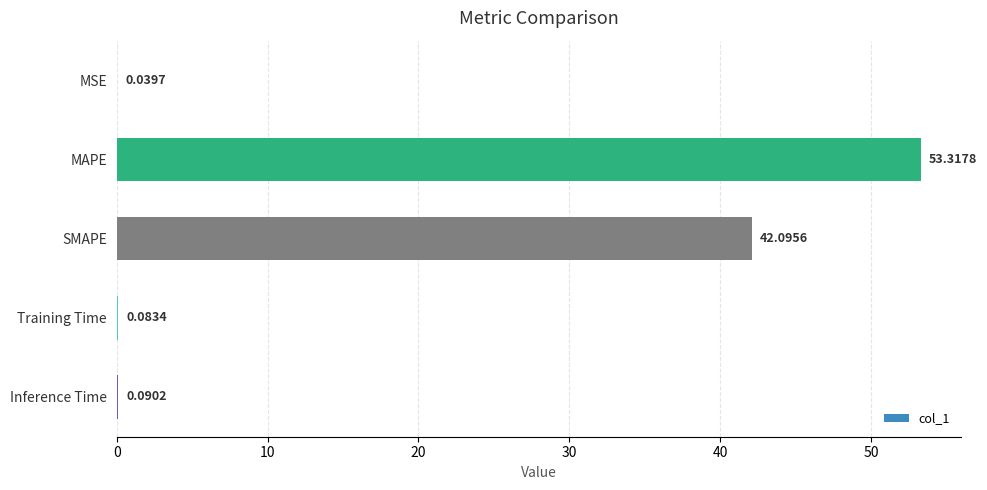

Between Inference Time and Training Time, which is larger?

Inference Time